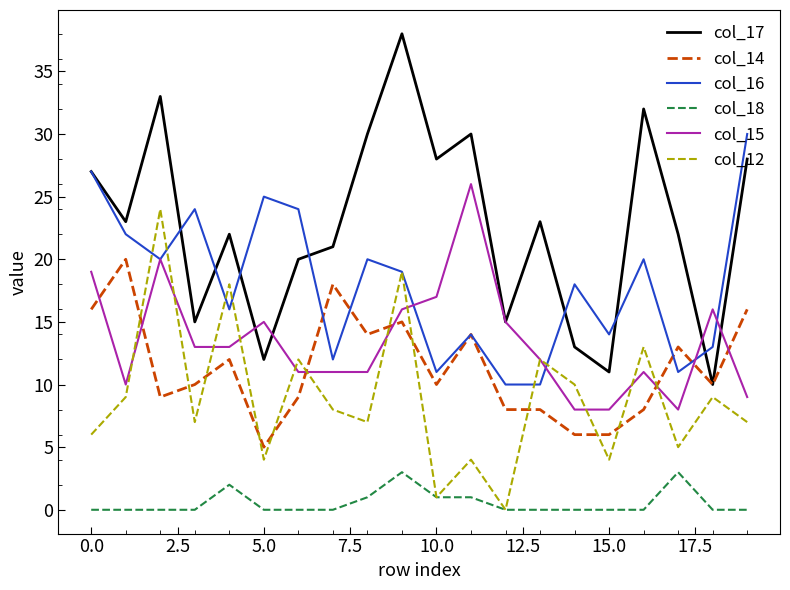

Which series has the widest spread of values?

col_17